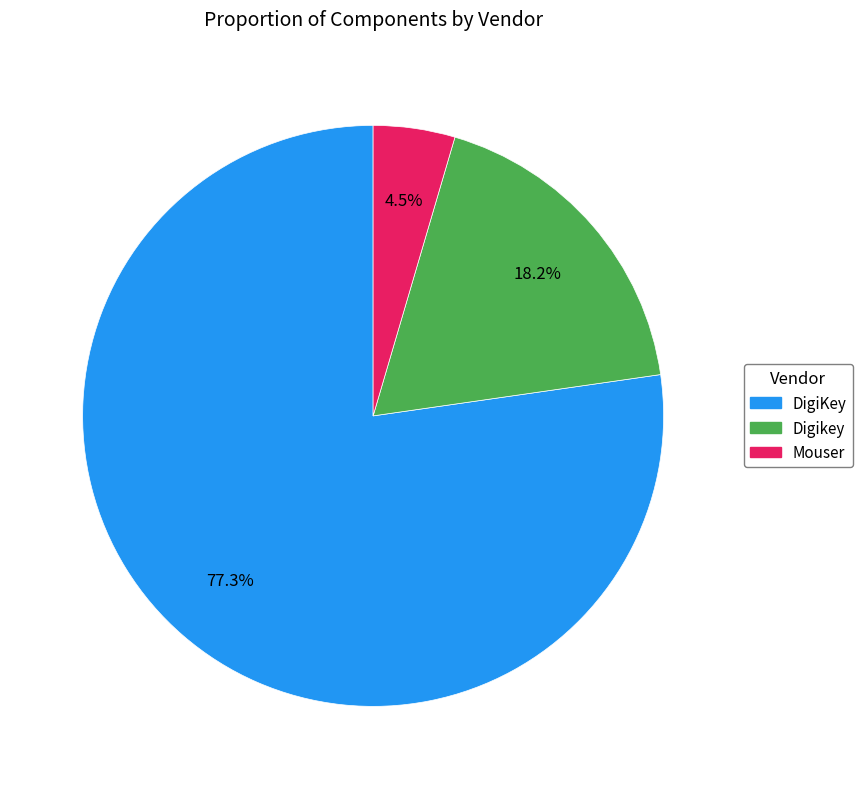

Rank the categories by value from lowest to highest.

Mouser, Digikey, DigiKey